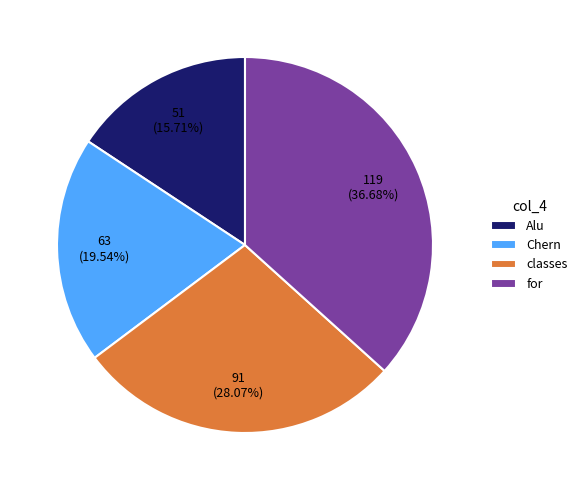

What is the ratio of the value at Chern to the value at for?

0.5